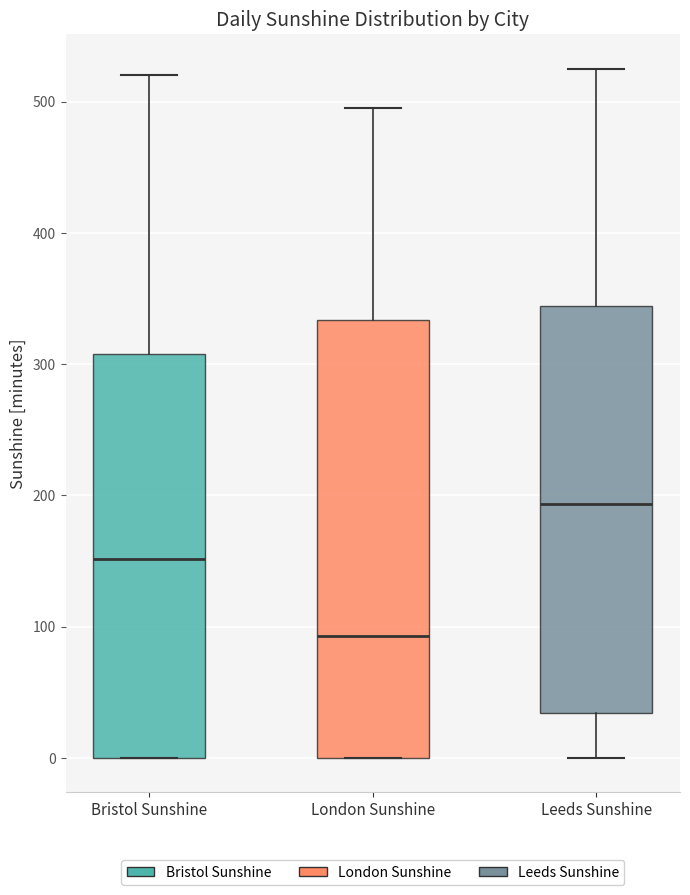

Which box has the lowest median line?

London Sunshine